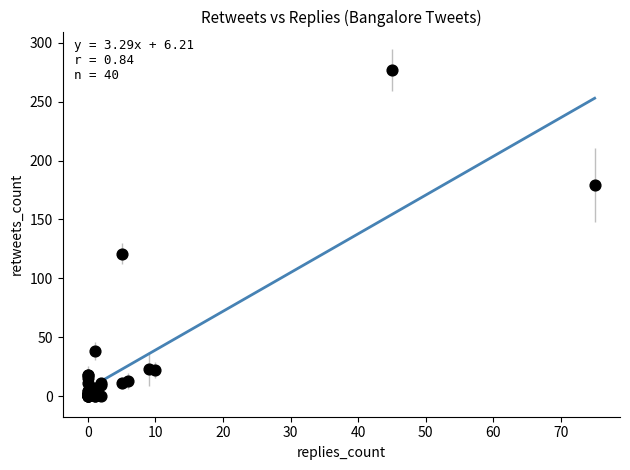

What Y value in the scatter plot is closest to 138?

121